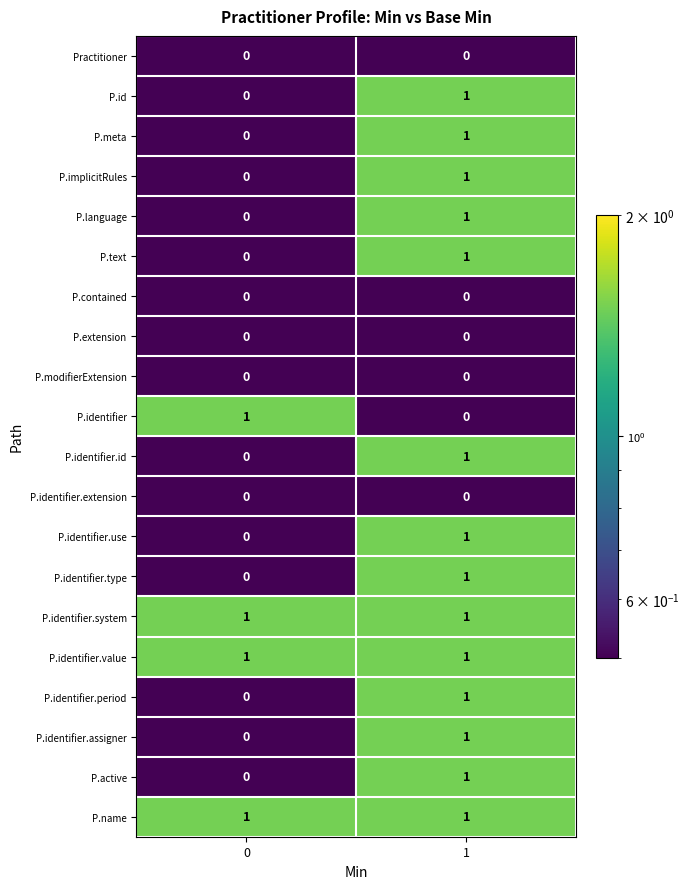

What is the spread (max minus min) of values at 0?

1